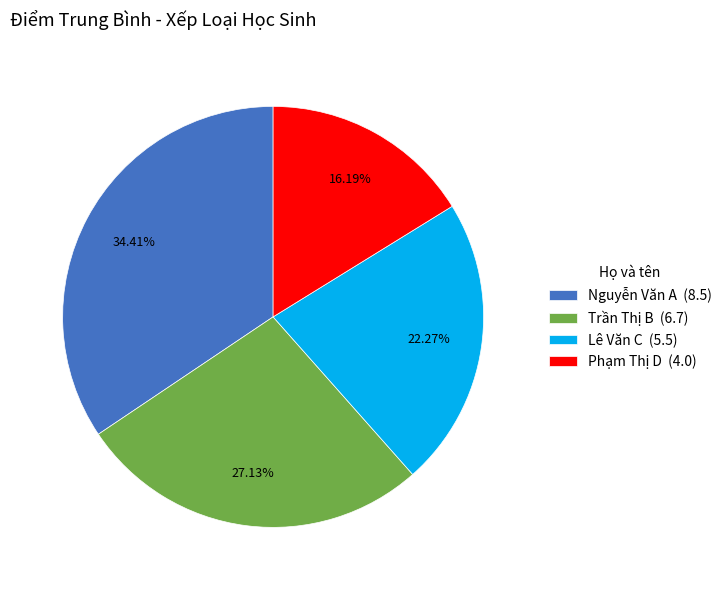

Do Lê Văn C and Nguyễn Văn A together represent more than half of the pie?

Yes